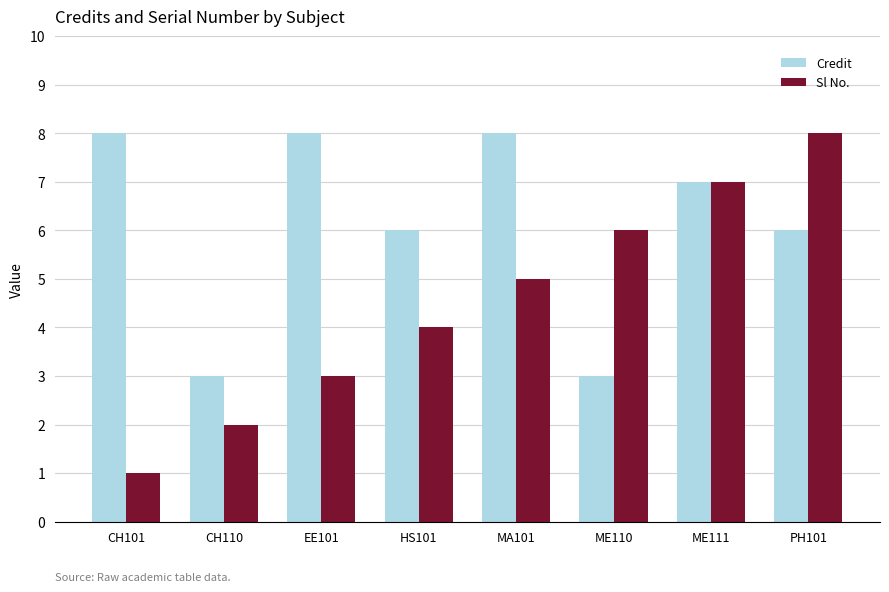

How many data points does each series have?

8